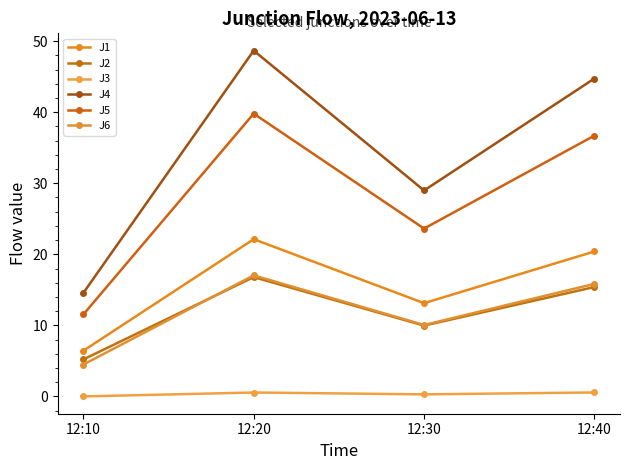

Reading left to right, transcribe all the data shown in this chart.

J1: 12:10=6.4	12:20=22.1	12:30=13.1	12:40=20.4
J2: 12:10=5.2	12:20=16.8	12:30=10.0	12:40=15.4
J3: 12:10=0.0	12:20=0.6	12:30=0.3	12:40=0.6
J4: 12:10=14.6	12:20=48.7	12:30=29.0	12:40=44.7
J5: 12:10=11.5	12:20=39.8	12:30=23.6	12:40=36.7
J6: 12:10=4.5	12:20=17.0	12:30=10.1	12:40=15.8